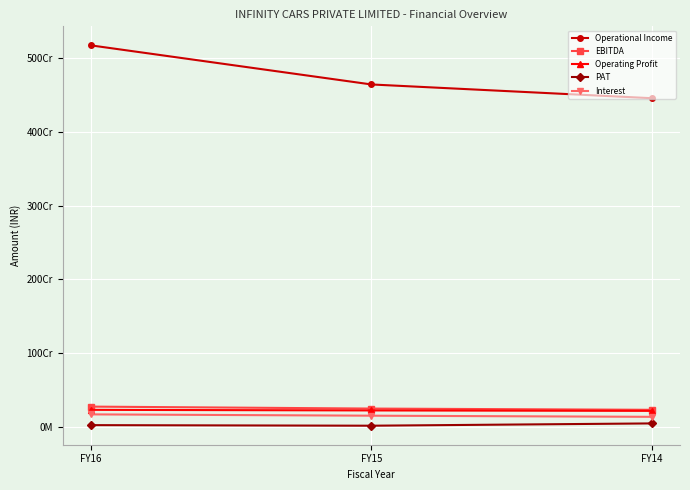

List the series in order of their peak value, lowest first.

PAT, Interest, Operating Profit, EBITDA, Operational Income